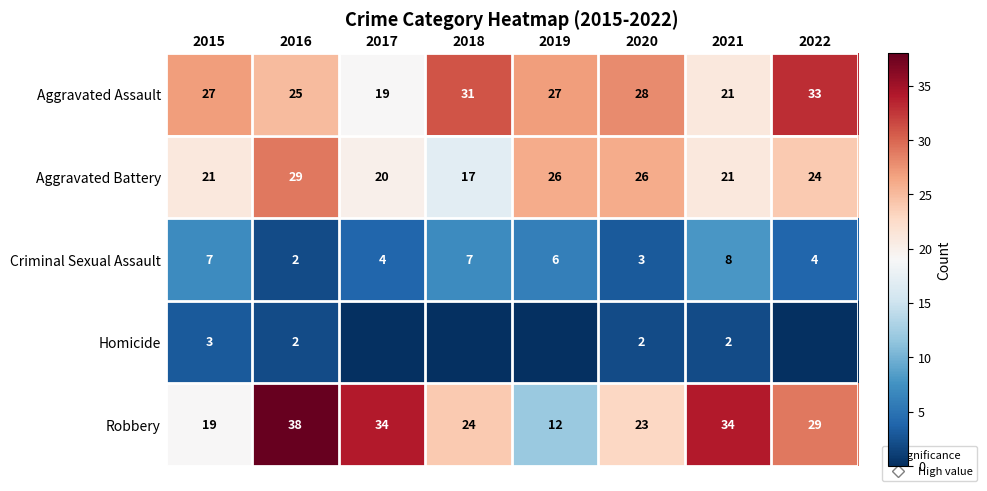

Between 2019 and 2020, which series saw the biggest shift?

Robbery